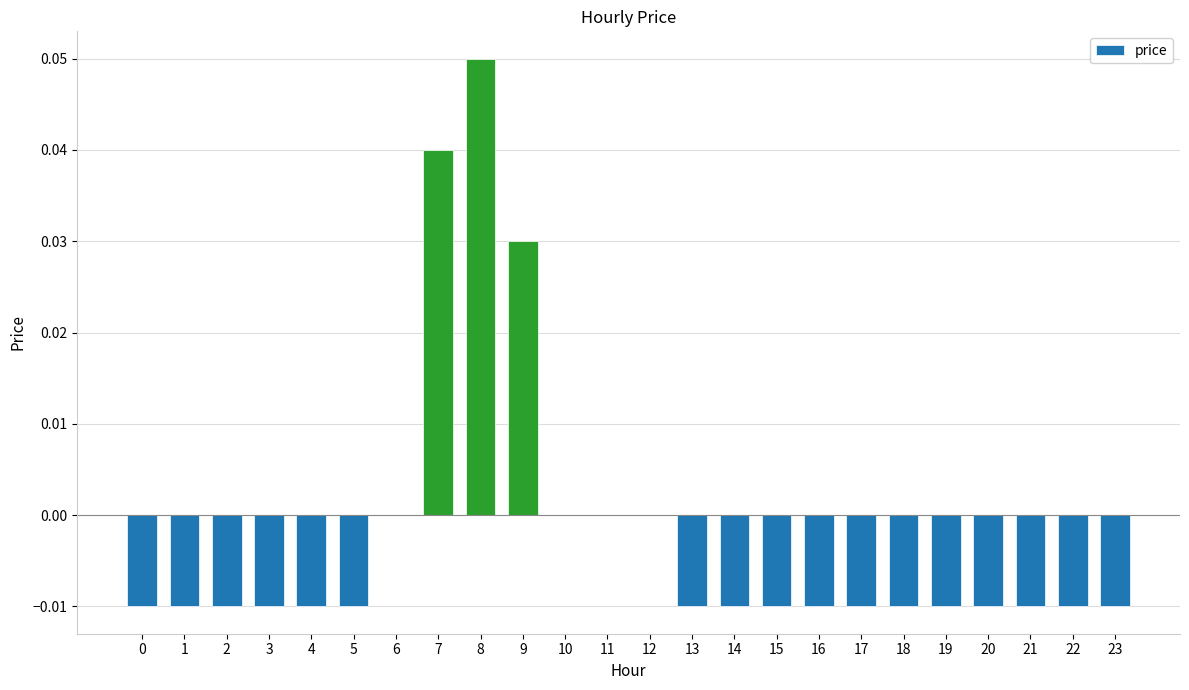

Is it true that the value at 2 is -0.0?

True